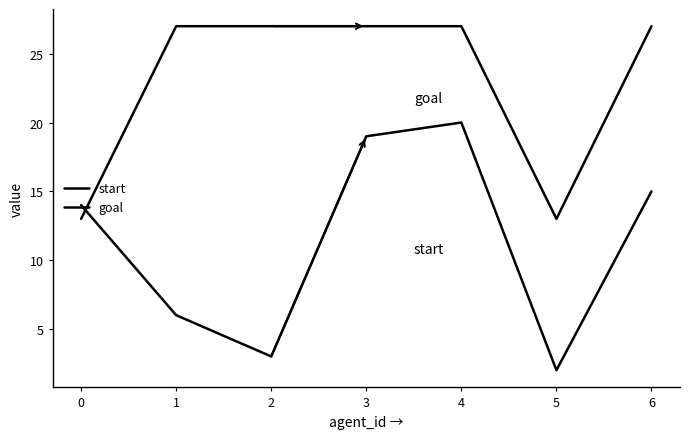

Which series ends up on top after the final intersection of start and goal?

goal